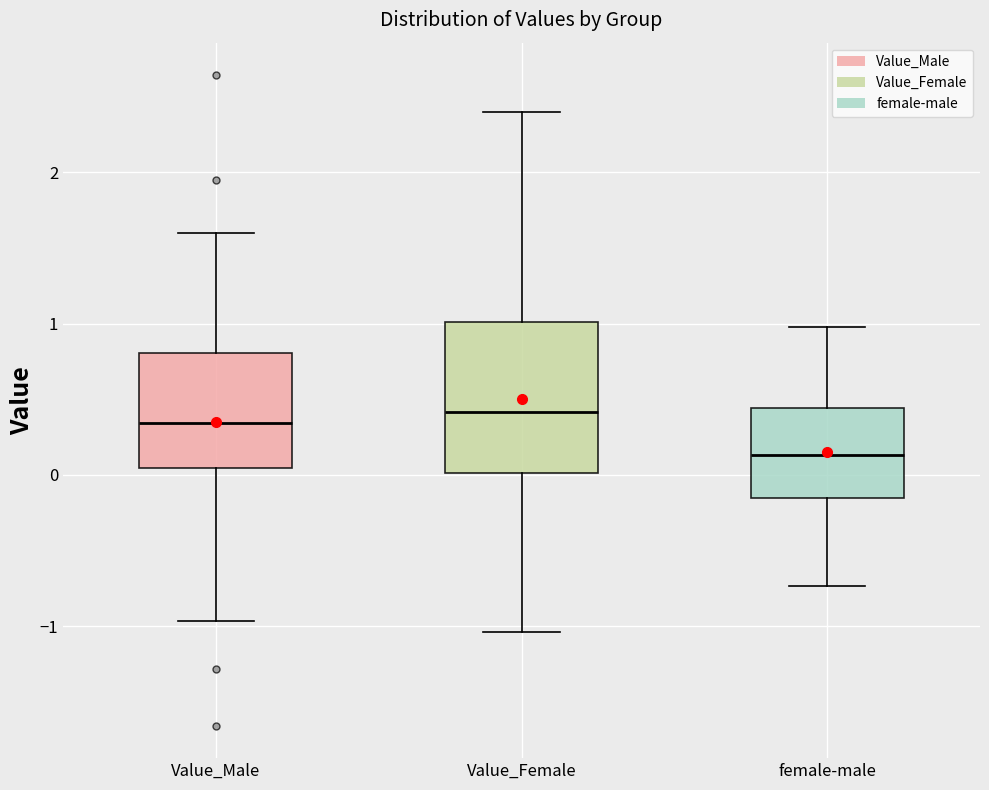

Reading left to right, transcribe this box plot: for each box, give where its median line is, the range the box spans, and where its two whiskers end, as read against the y-axis. The values are not printed on the chart, so give them approximately, as read against the axis.

Value_Male: median 0.3, box 0.0 to 0.8, whiskers -1.0 to 1.6
Value_Female: median 0.4, box 0.0 to 1.0, whiskers -1.0 to 2.4
female-male: median 0.1, box -0.2 to 0.4, whiskers -0.7 to 1.0